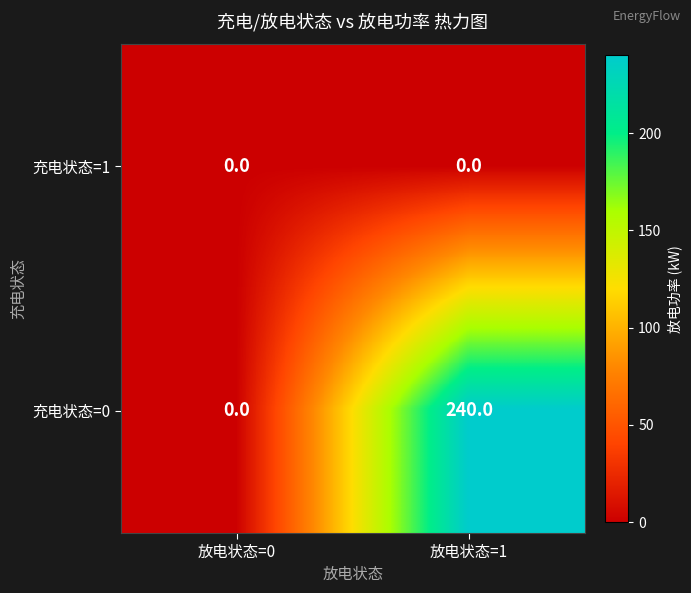

Which label corresponds to the largest value in the chart?

放电状态=1